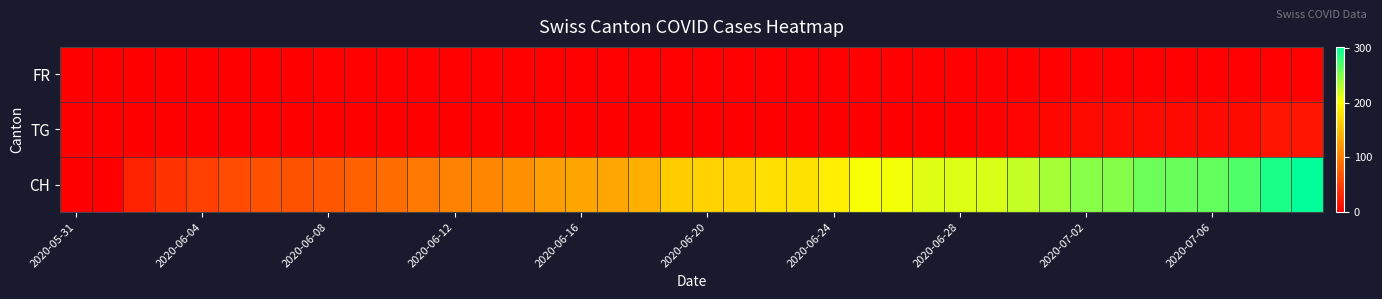

How many categories are shown in the chart?

40